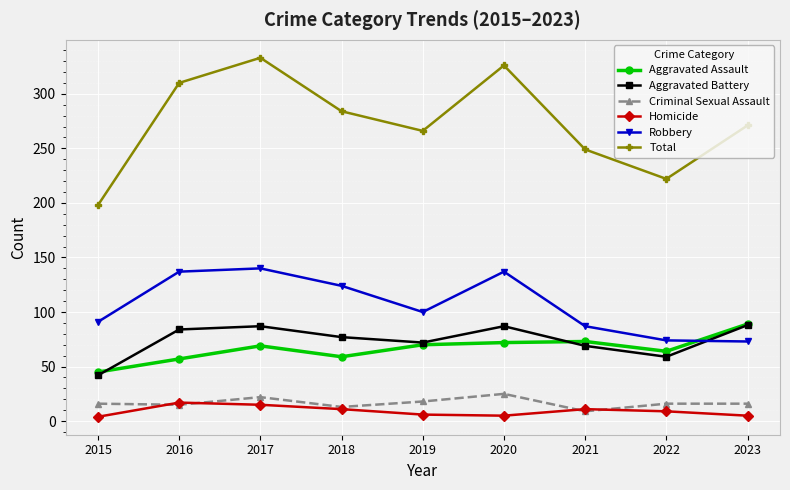

Is this an area chart (filled region under the line)?

No